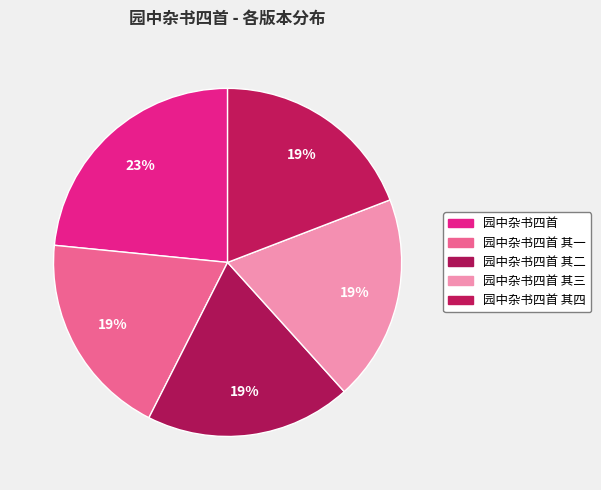

What is the largest slice in the pie chart?

园中杂书四首